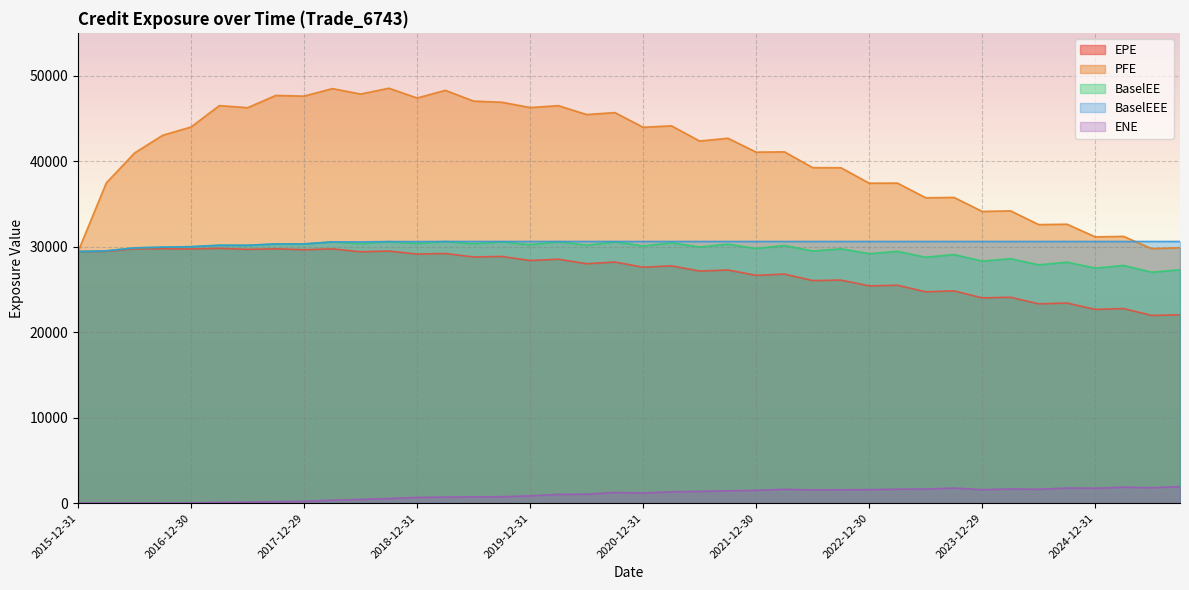

Which series has the widest spread of values?

PFE